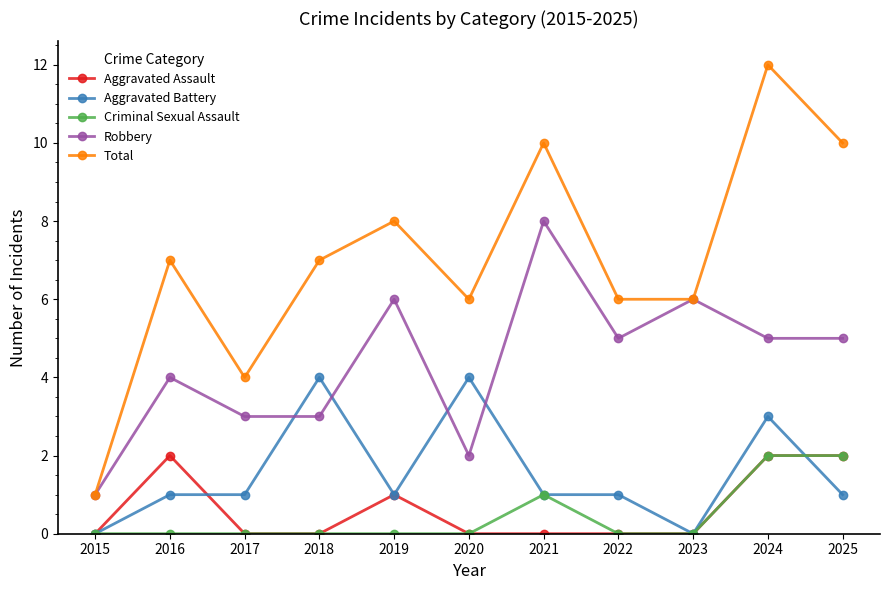

Count the Aggravated Battery values in the range 1 to 3.

7